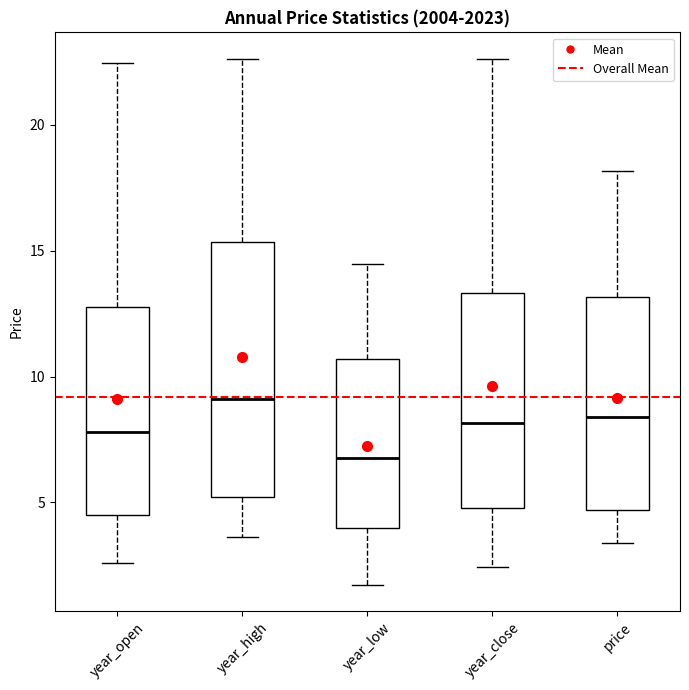

Which box's median line is the highest?

year_high